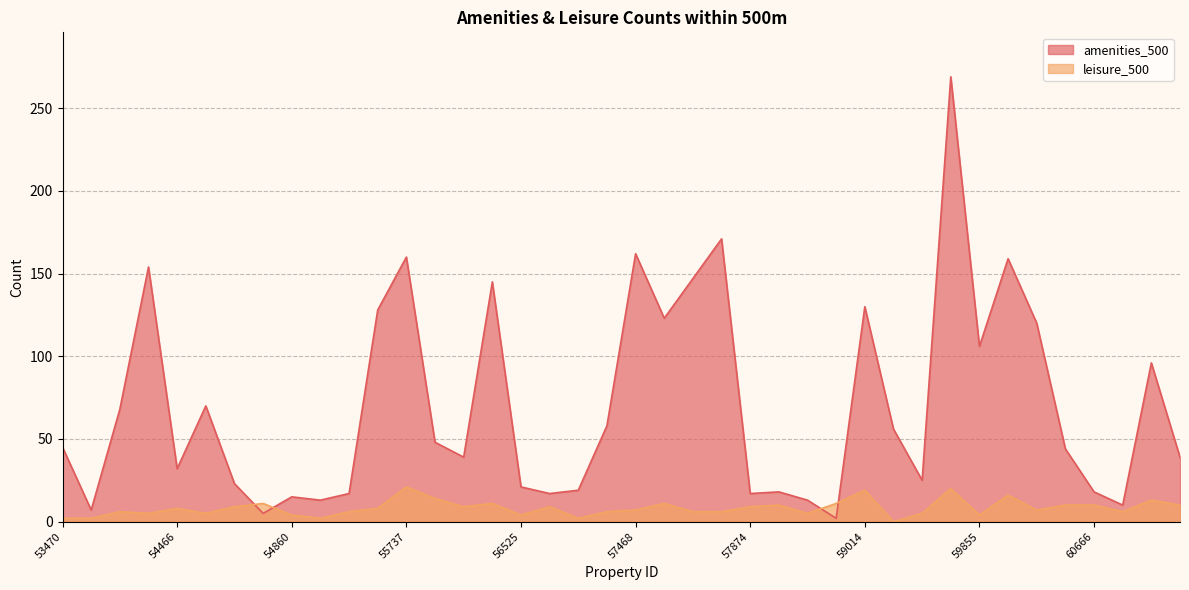

Is it true that amenities_500 equals 2 at 58467?

True